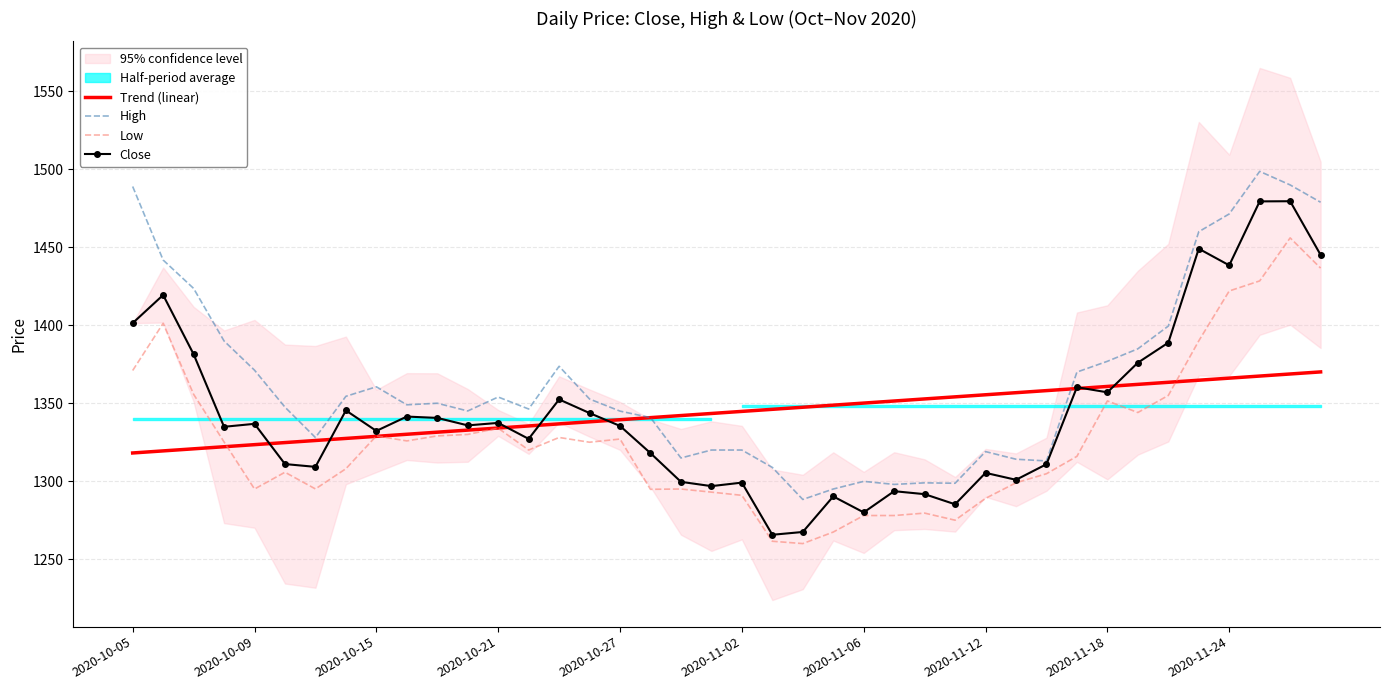

What is the maximum value for Trend (linear)?

1370.1